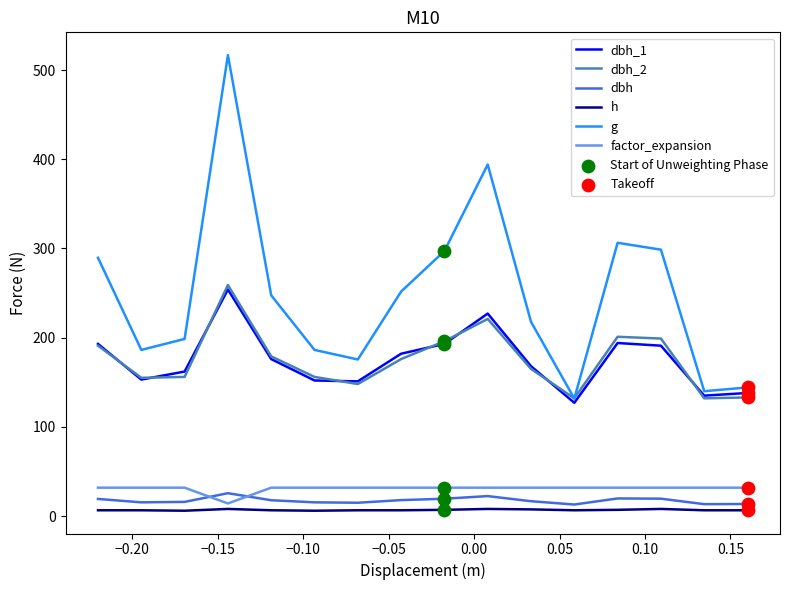

What is the greatest value displayed?

516.7